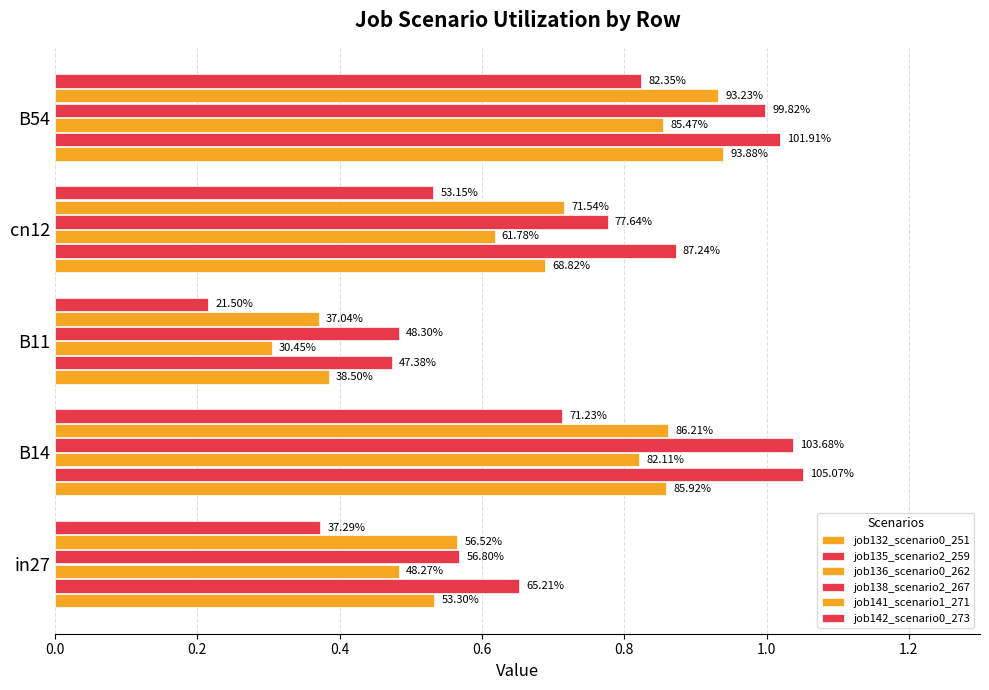

Which series has the largest total across all categories?

job135_scenario2_259